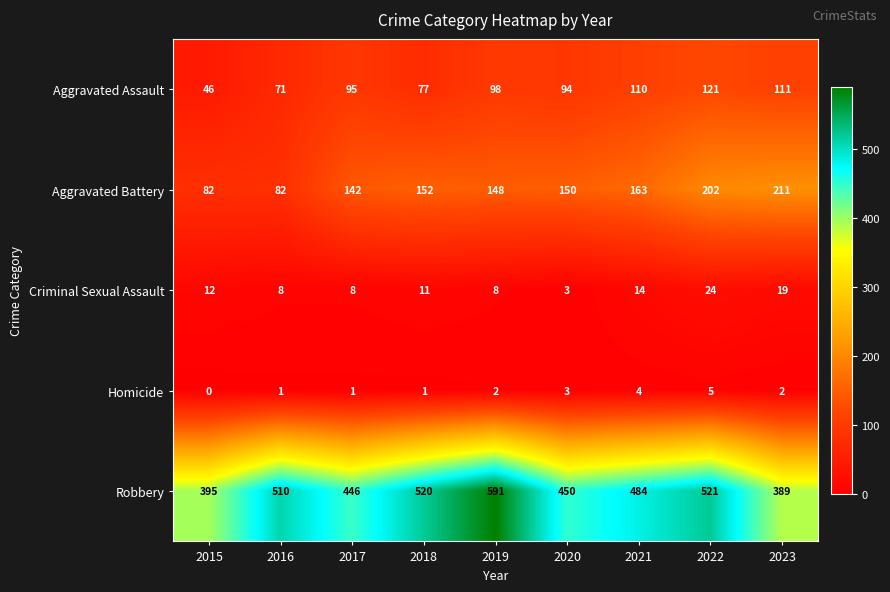

List the series in order of their peak value, lowest first.

Homicide, Criminal Sexual Assault, Aggravated Assault, Aggravated Battery, Robbery